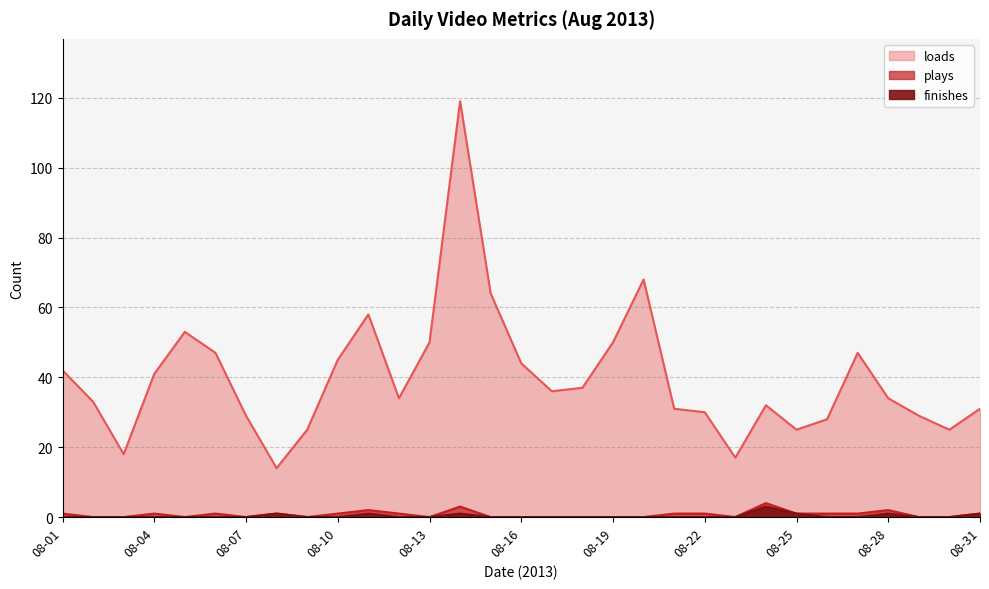

In finishes, how many points are higher than both neighbors (excluding endpoints)?

5